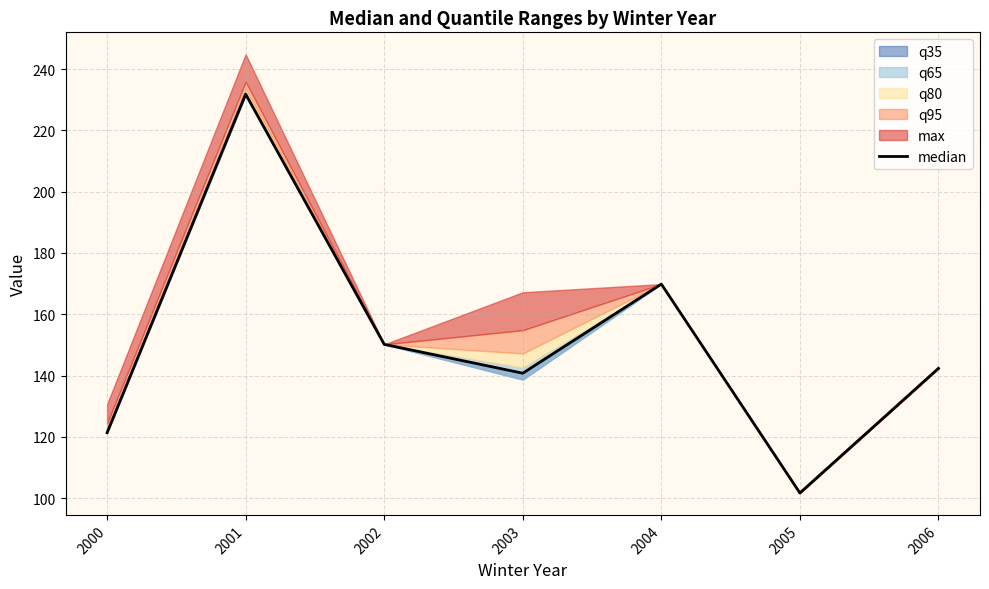

Is it true that the value at 2001 is 231.8?

True